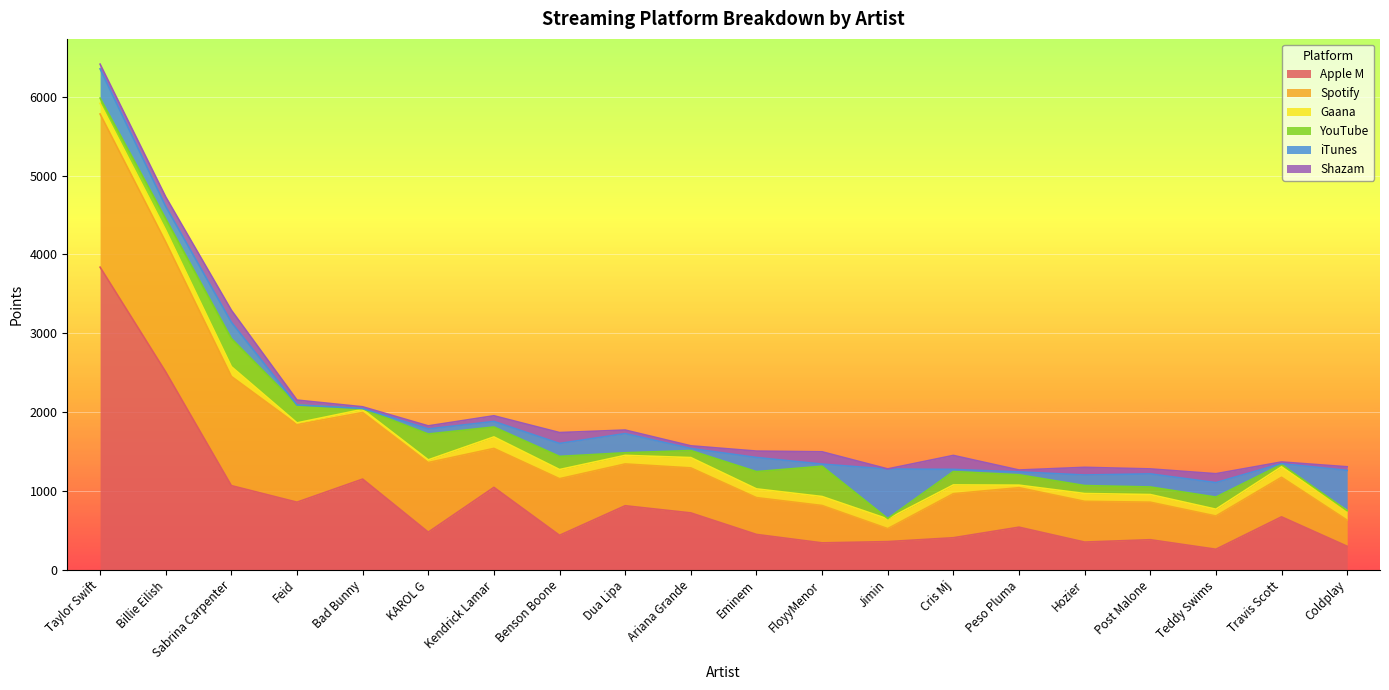

Reading left to right, transcribe all the data shown in this chart.

Apple M: Taylor Swift=3838	Billie Eilish=2509	Sabrina Carpenter=1067	Feid=857	Bad Bunny=1150	KAROL G=477	Kendrick Lamar=1045	Benson Boone=437	Dua Lipa=812	Ariana Grande=721	Eminem=448	FloyyMenor=341	Jimin=357	Cris Mj=406	Peso Pluma=540	Hozier=351	Post Malone=381	Teddy Swims=260	Travis Scott=671	Coldplay=298
Spotify: Taylor Swift=1943	Billie Eilish=1647	Sabrina Carpenter=1385	Feid=984	Bad Bunny=844	KAROL G=883	Kendrick Lamar=494	Benson Boone=718	Dua Lipa=530	Ariana Grande=571	Eminem=467	FloyyMenor=474	Jimin=165	Cris Mj=559	Peso Pluma=501	Hozier=517	Post Malone=476	Teddy Swims=422	Travis Scott=502	Coldplay=331
Gaana: Taylor Swift=135	Billie Eilish=151	Sabrina Carpenter=124	Feid=22	Bad Bunny=40	KAROL G=34	Kendrick Lamar=146	Benson Boone=116	Dua Lipa=109	Ariana Grande=131	Eminem=111	FloyyMenor=114	Jimin=123	Cris Mj=111	Peso Pluma=32	Hozier=99	Post Malone=97	Teddy Swims=86	Travis Scott=133	Coldplay=119
YouTube: Taylor Swift=67	Billie Eilish=145	Sabrina Carpenter=358	Feid=227	Bad Bunny=8	KAROL G=328	Kendrick Lamar=126	Benson Boone=167	Dua Lipa=33	Ariana Grande=89	Eminem=219	FloyyMenor=384	Jimin=5	Cris Mj=170	Peso Pluma=132	Hozier=101	Post Malone=96	Teddy Swims=154	Travis Scott=29	Coldplay=1
iTunes: Taylor Swift=371	Billie Eilish=157	Sabrina Carpenter=206	Feid=0	Bad Bunny=4	KAROL G=64	Kendrick Lamar=70	Benson Boone=164	Dua Lipa=243	Ariana Grande=26	Eminem=179	FloyyMenor=27	Jimin=627	Cris Mj=27	Peso Pluma=36	Hozier=134	Post Malone=166	Teddy Swims=183	Travis Scott=11	Coldplay=511
Shazam: Taylor Swift=59	Billie Eilish=120	Sabrina Carpenter=152	Feid=62	Bad Bunny=21	KAROL G=39	Kendrick Lamar=72	Benson Boone=138	Dua Lipa=45	Ariana Grande=34	Eminem=81	FloyyMenor=156	Jimin=2	Cris Mj=177	Peso Pluma=24	Hozier=97	Post Malone=63	Teddy Swims=113	Travis Scott=21	Coldplay=46